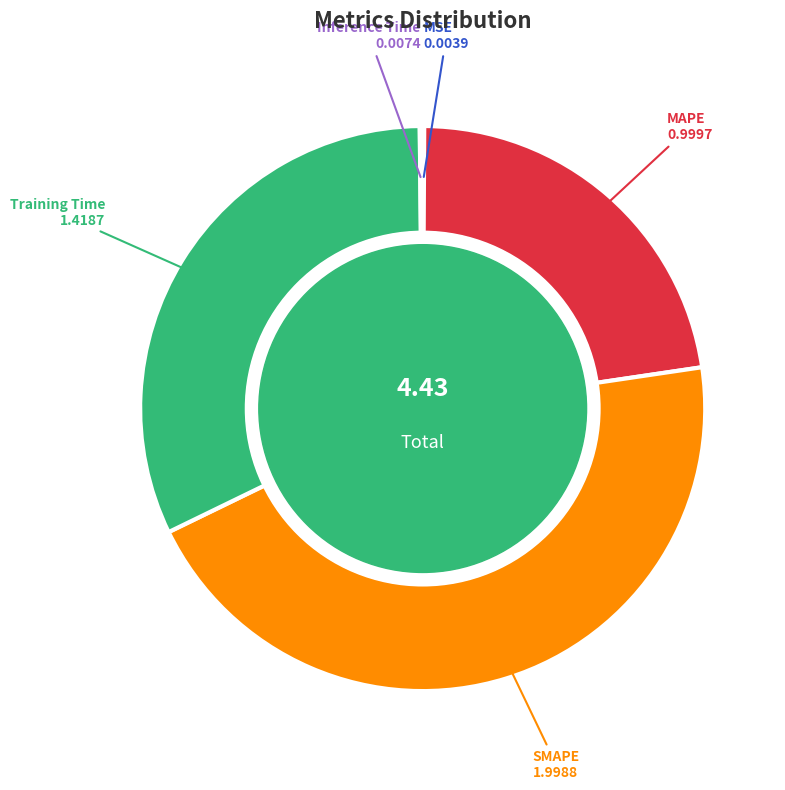

Which category has the biggest portion of the pie?

SMAPE